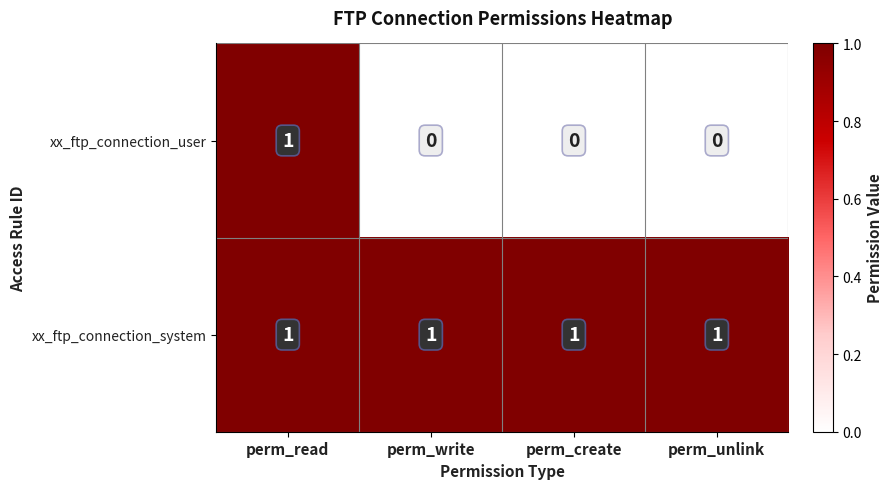

Rank the series at perm_write from lowest to highest value.

xx_ftp_connection_user, xx_ftp_connection_system